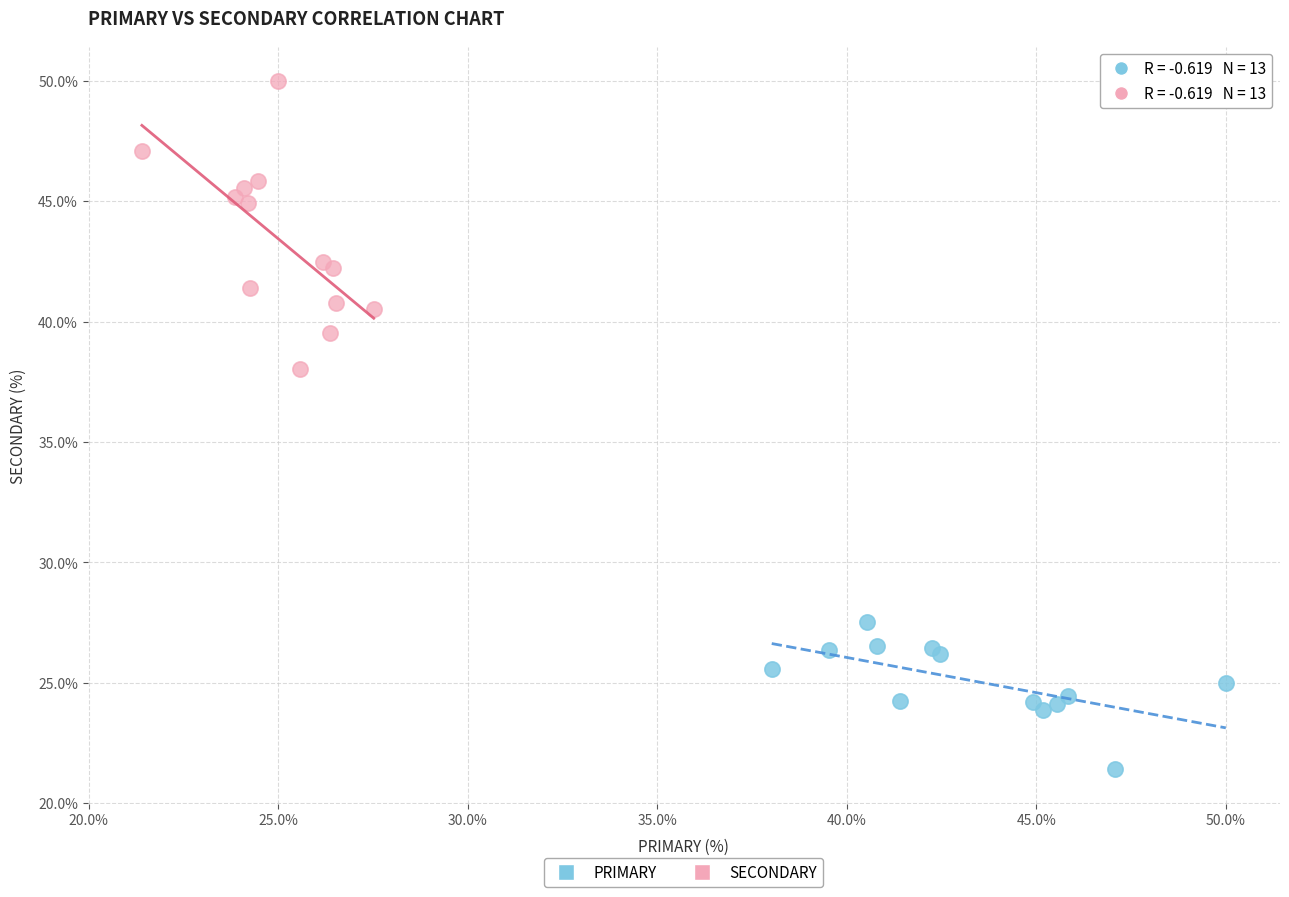

Which series contains the highest Y value?

SECONDARY